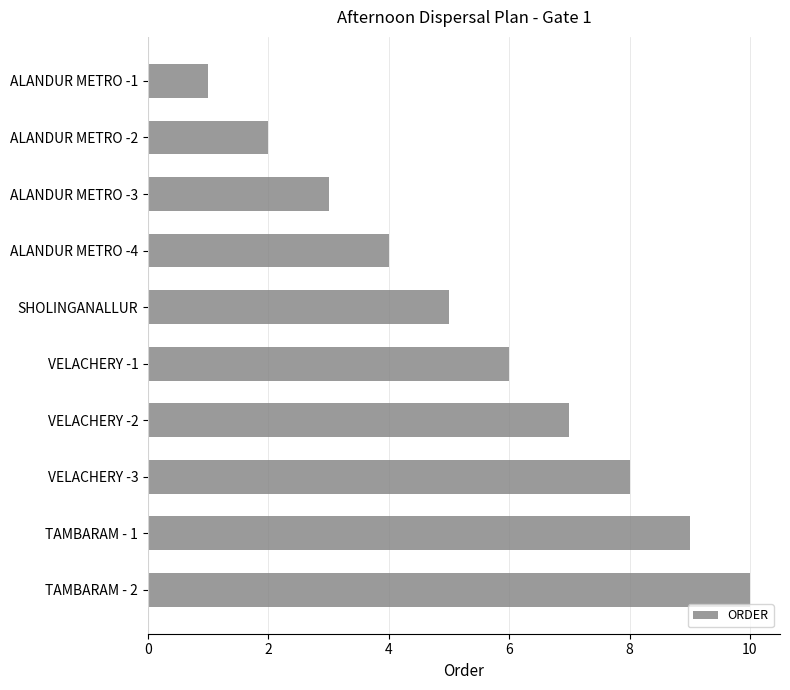

What is the ratio of the value at ALANDUR METRO -4 to the value at VELACHERY -3?

0.5